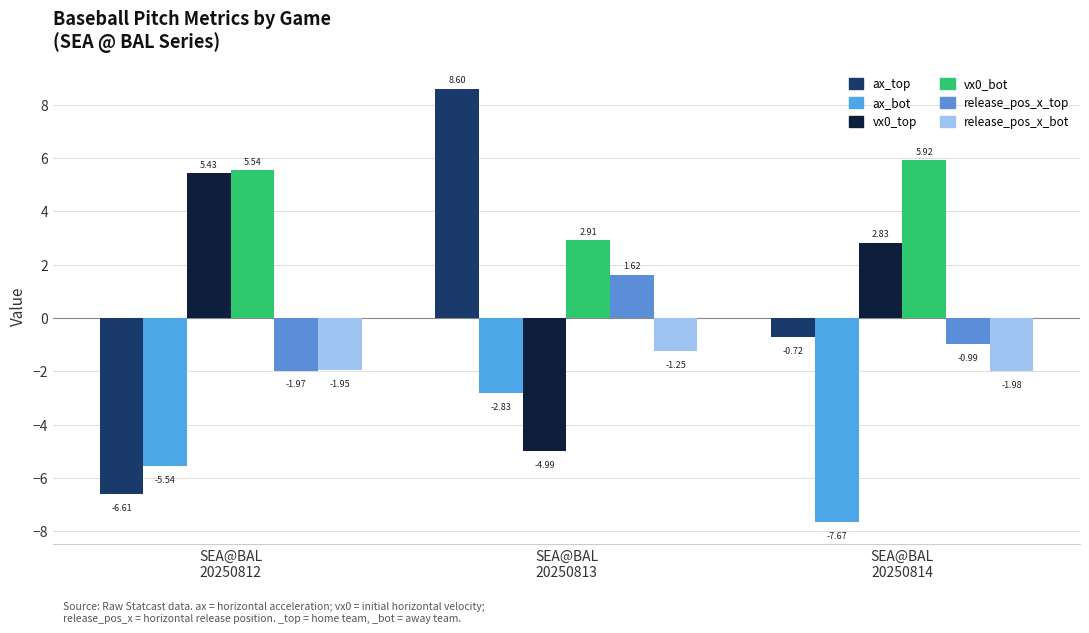

How many groups of bars are there?

3